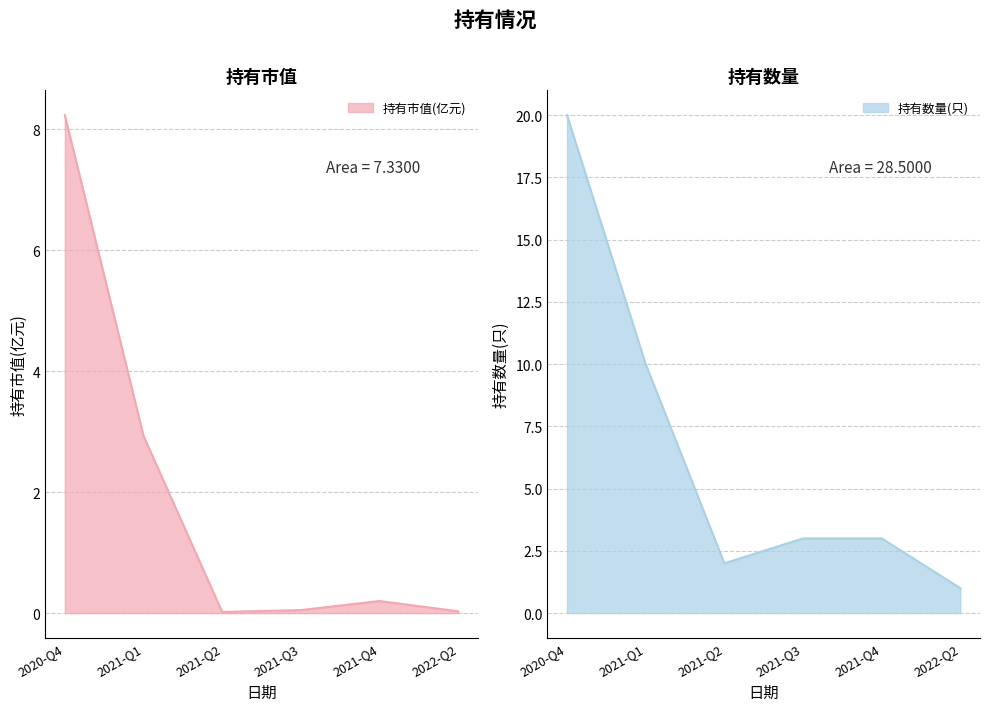

What is the approximate value of 持有数量(只) at 2021-Q1?

10